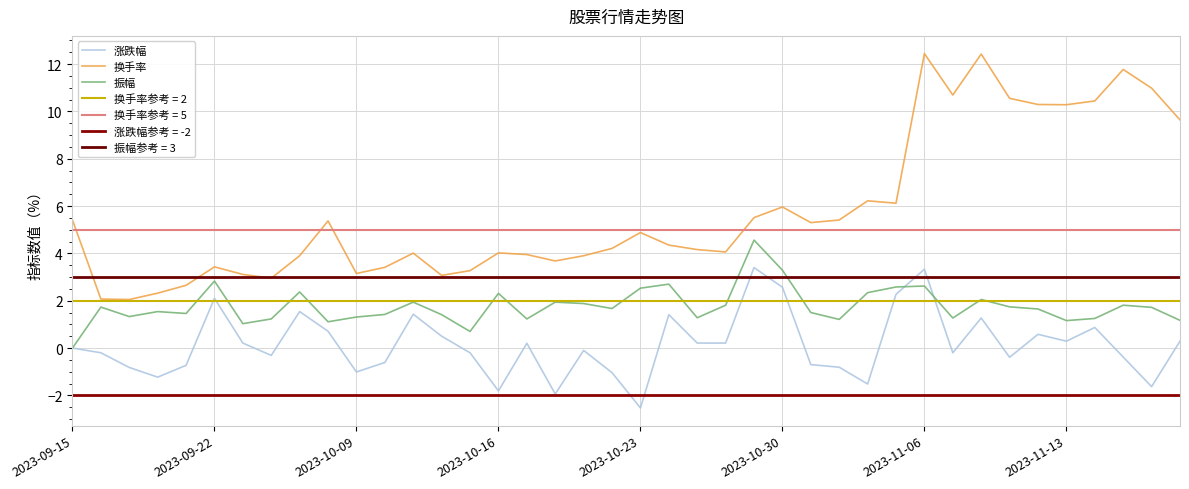

The 涨跌幅 series shows 2.6 at 2023-10-30. True or false?

True